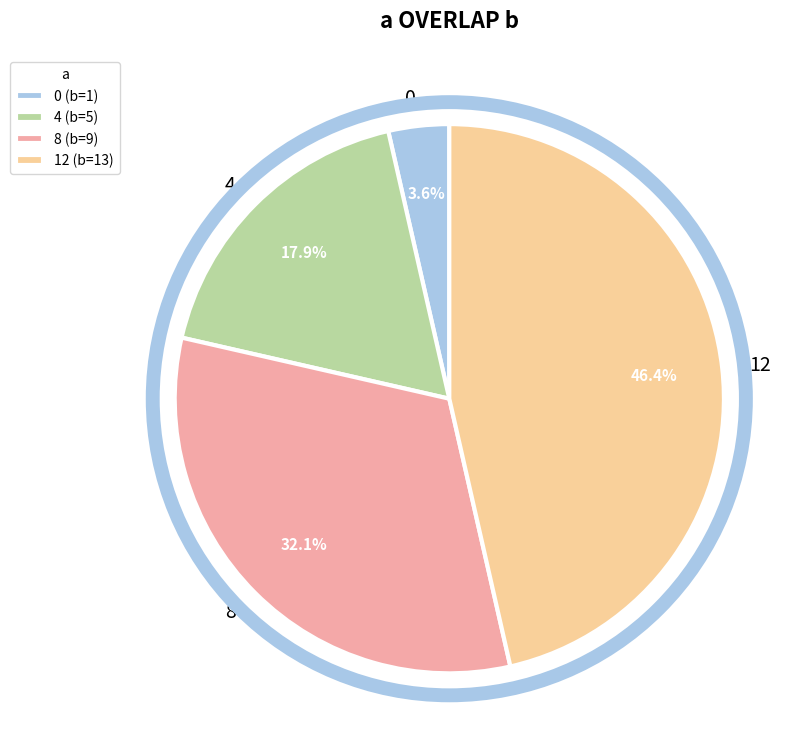

How many slices are in this pie chart?

4